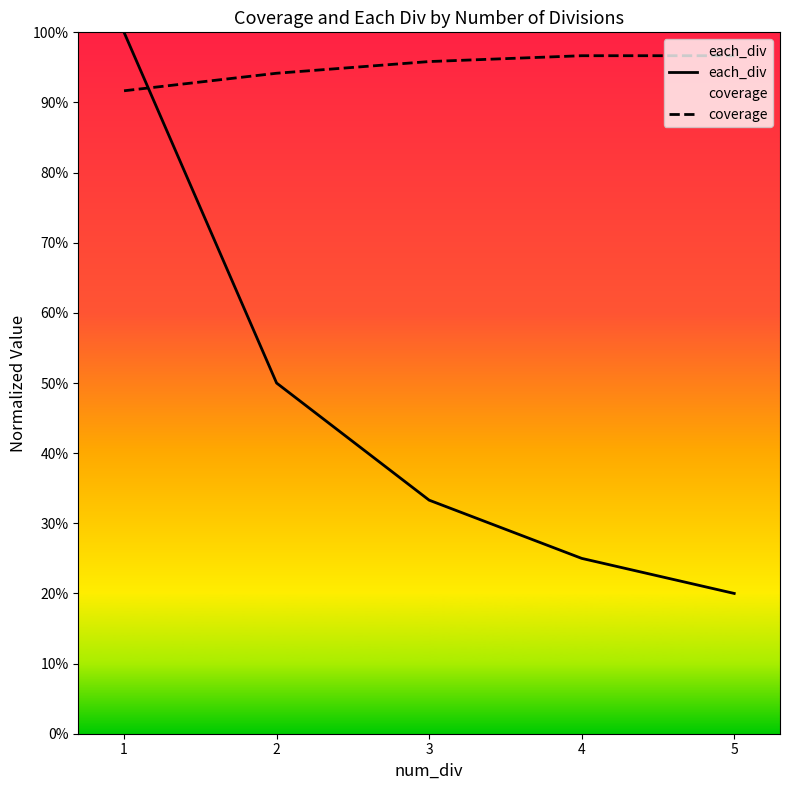

Which series ends up on top after the final intersection of coverage and each_div?

coverage